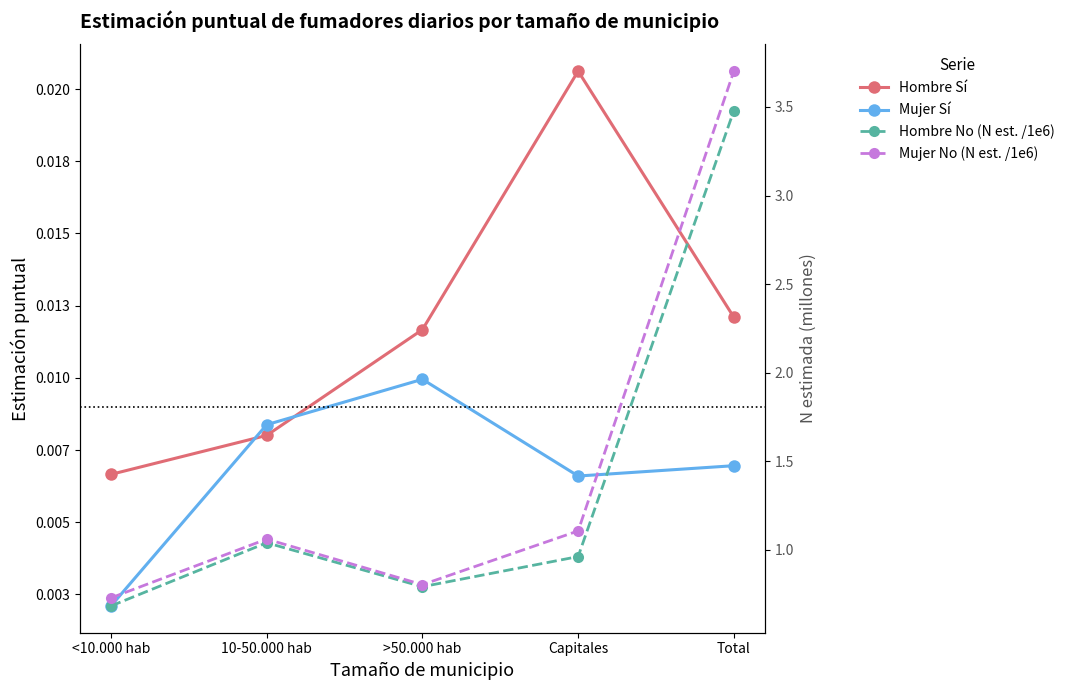

Is the value of Mujer Sí at Capitales greater than the value of Hombre No (N est. /1e6) at Capitales?

No